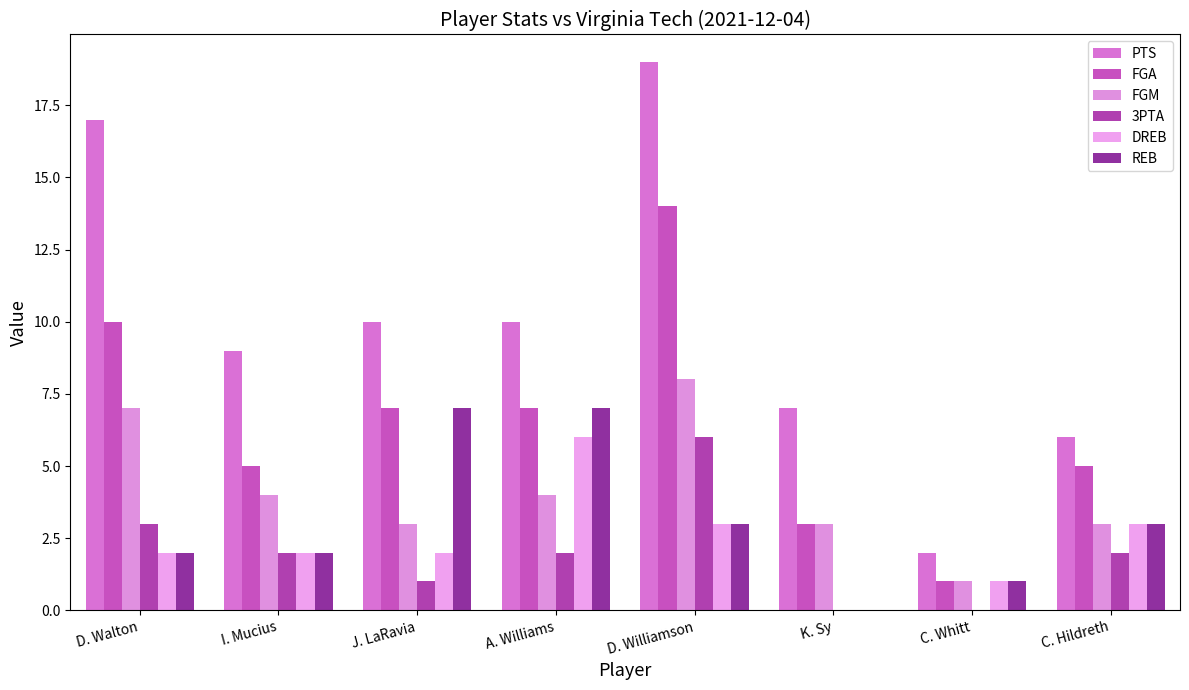

Which label corresponds to the largest value in the chart?

D. Williamson